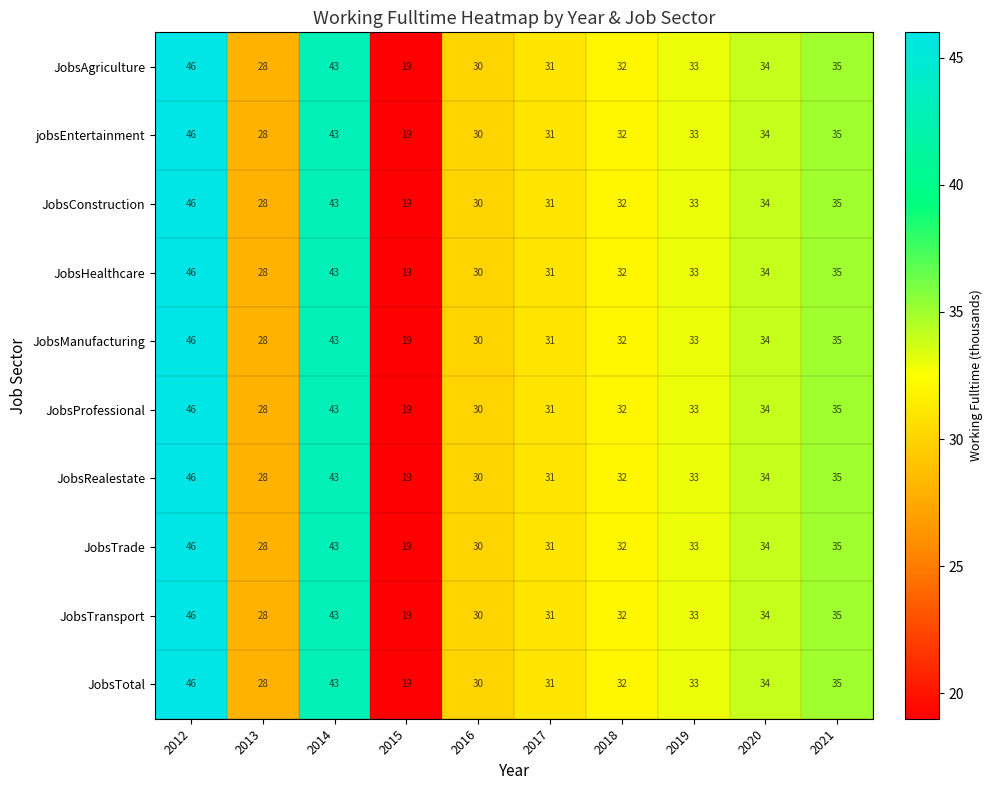

What is the difference between the second highest and minimum values in the JobsTotal series?

24